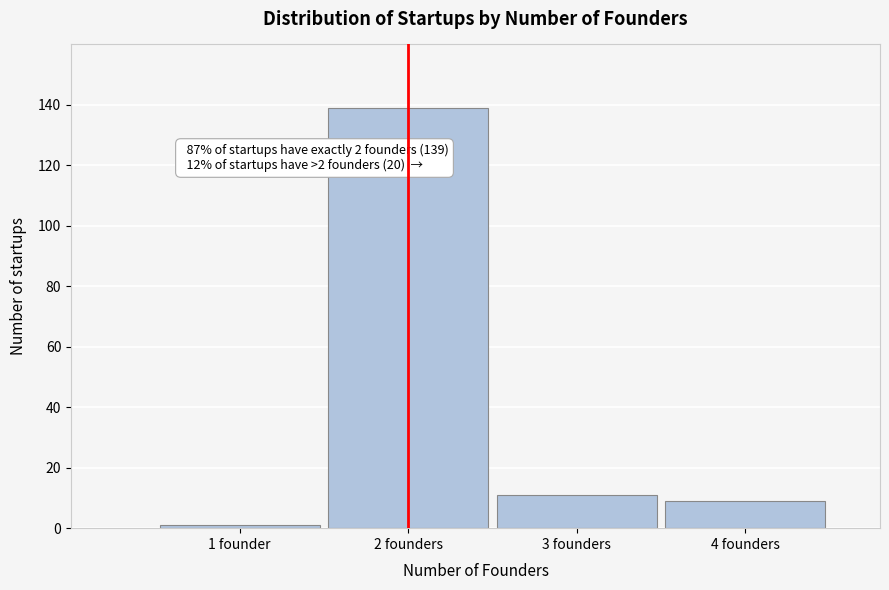

Reading left to right, what are all the values shown in this chart?

1	139	11	9